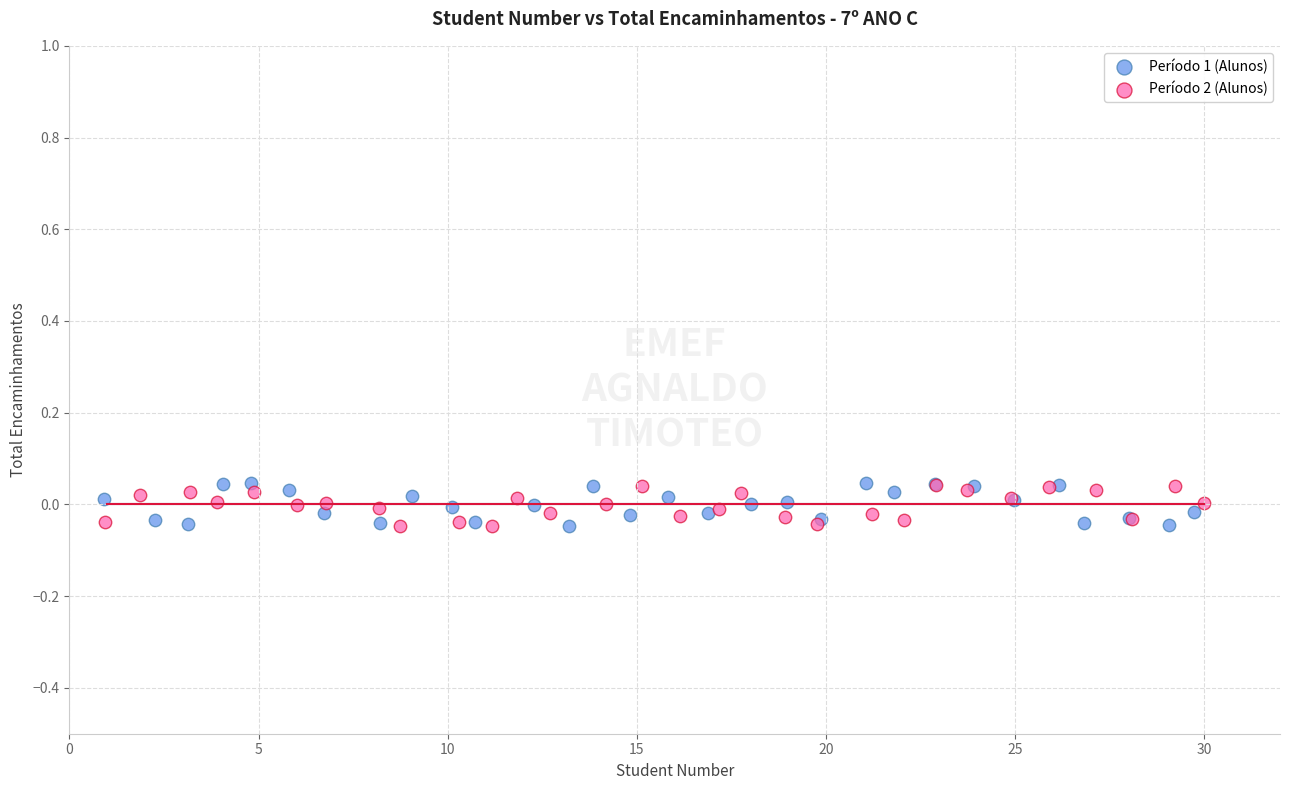

Which series has the widest spread of Y values?

Período 1 (Alunos)